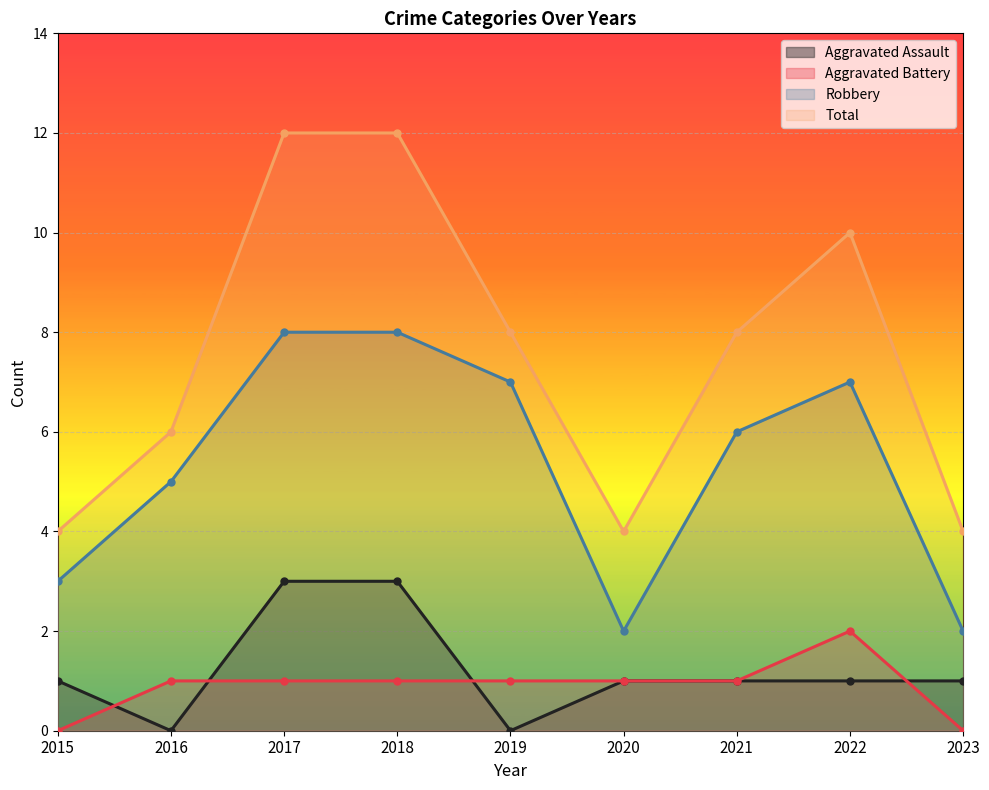

List the series in order of their peak value, highest first.

Total, Robbery, Aggravated Assault, Aggravated Battery